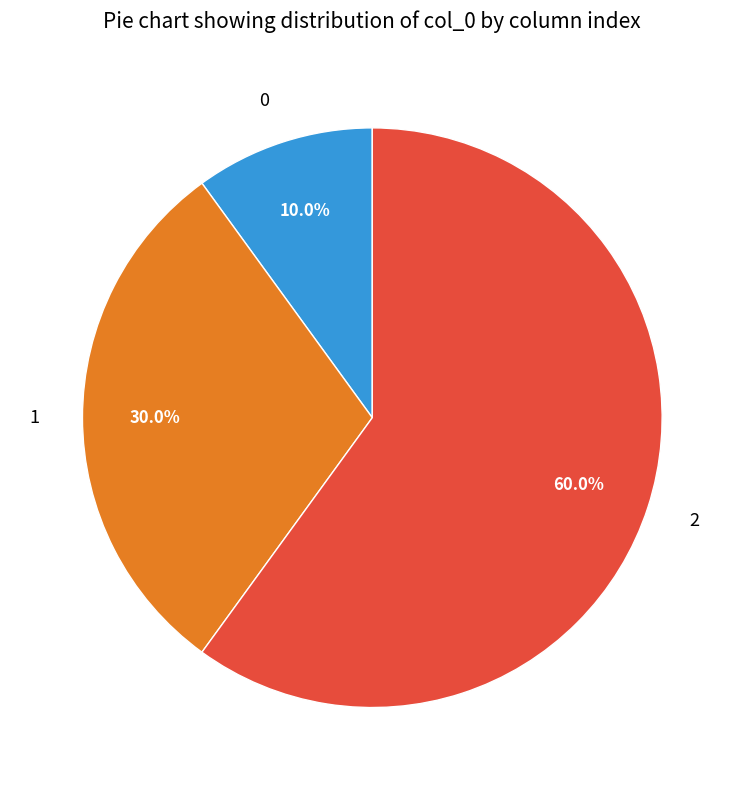

Combined, do 2 and 1 account for over 50%?

Yes